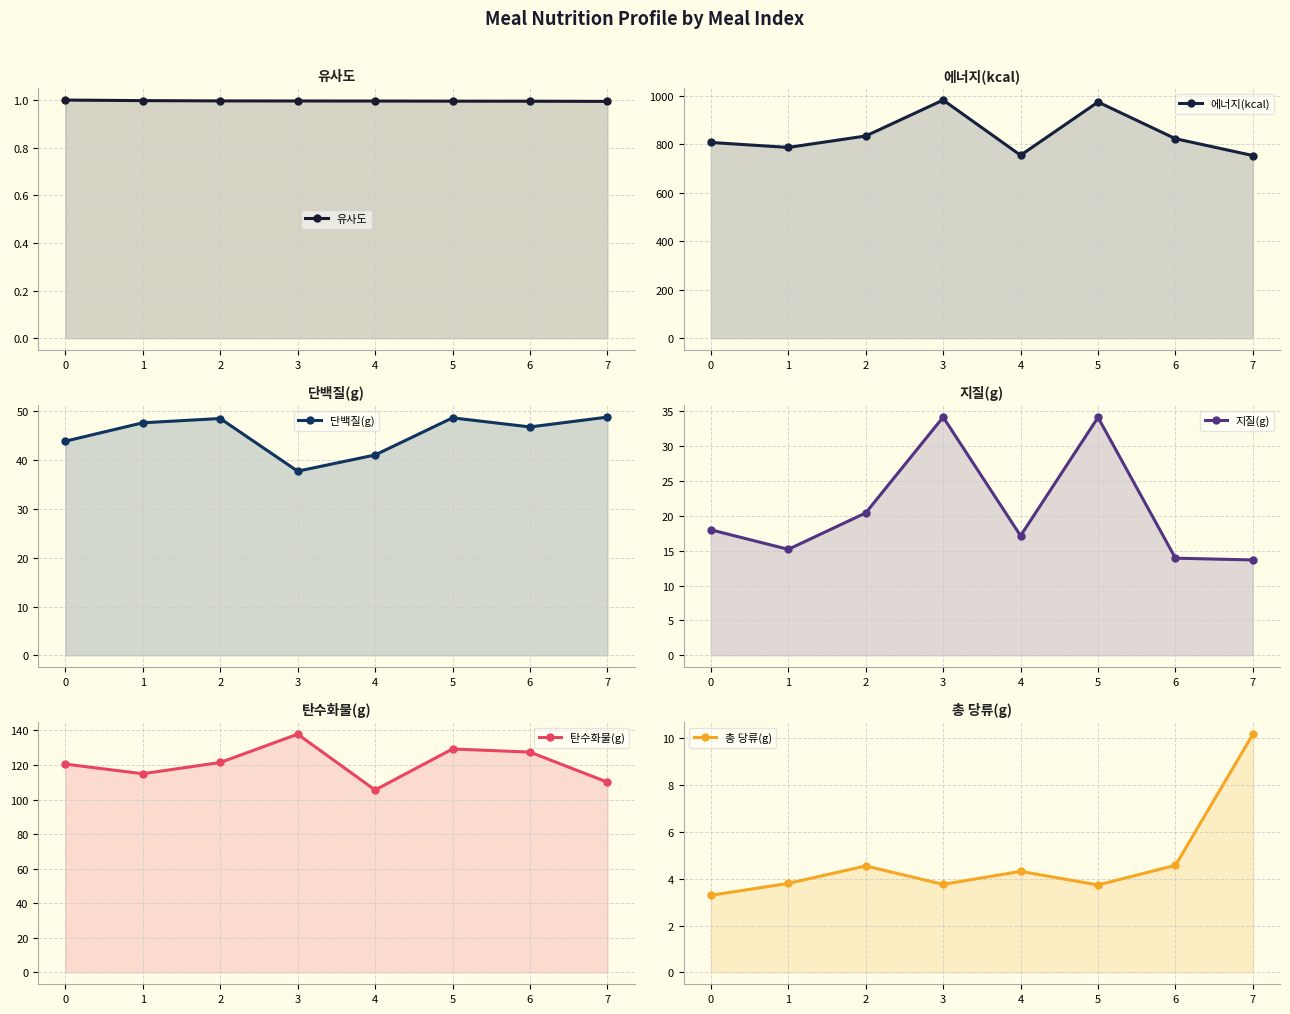

True or false: 단백질(g) and 총 당류(g) intersect in this chart.

False